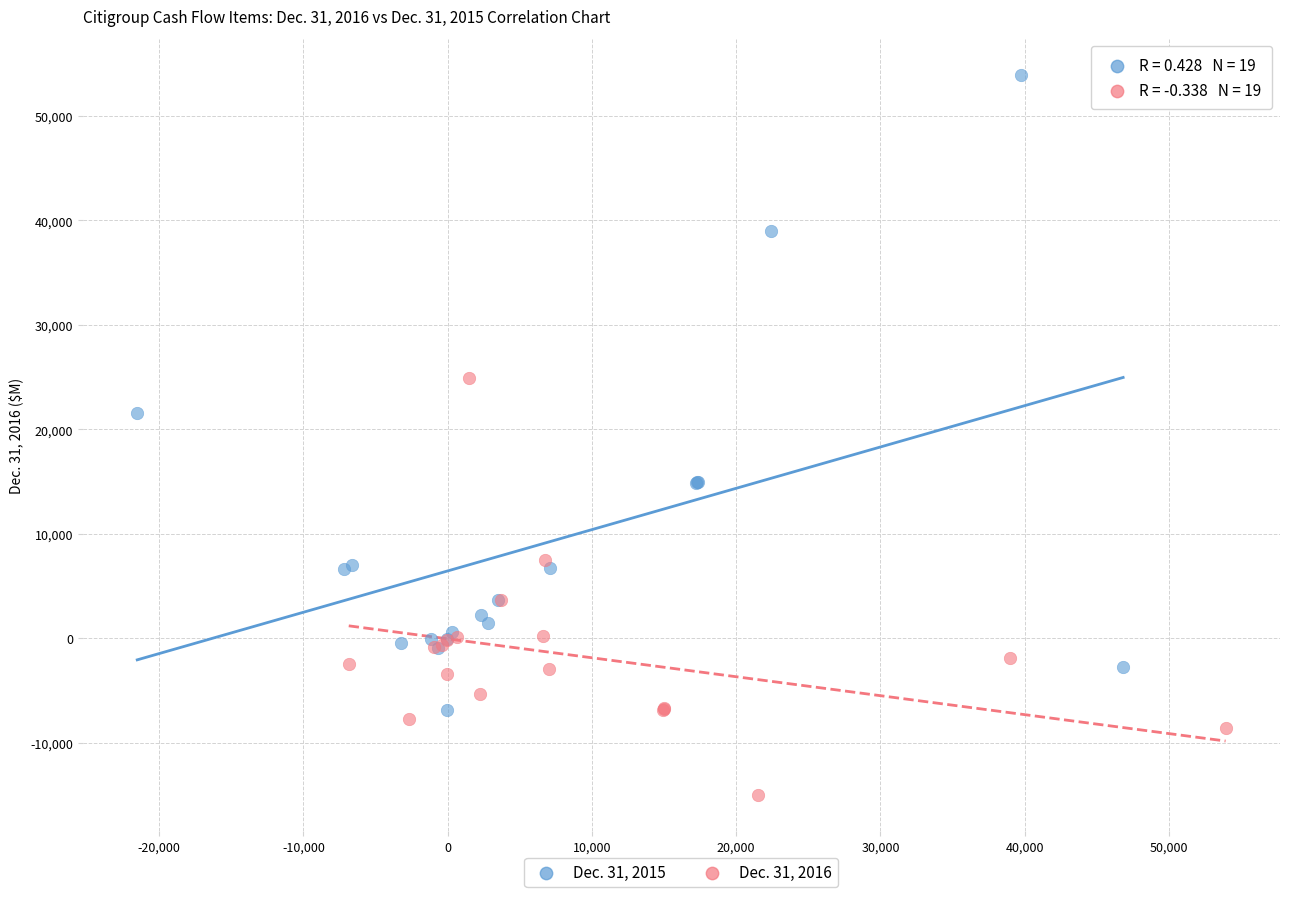

Which series contains the lowest Y value?

Dec. 31, 2016